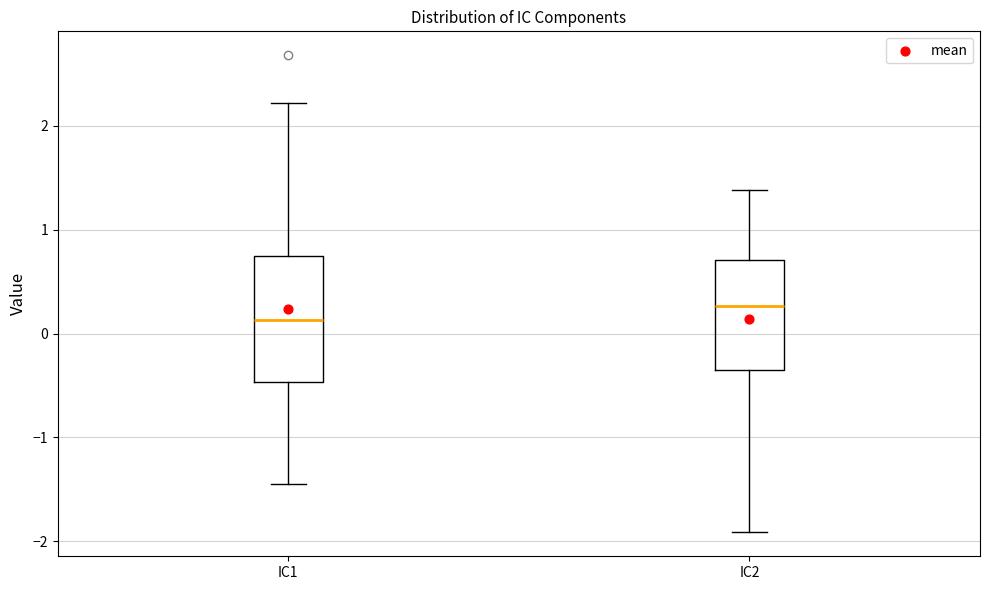

Which box is the tallest, from its lower edge to its upper edge?

IC1